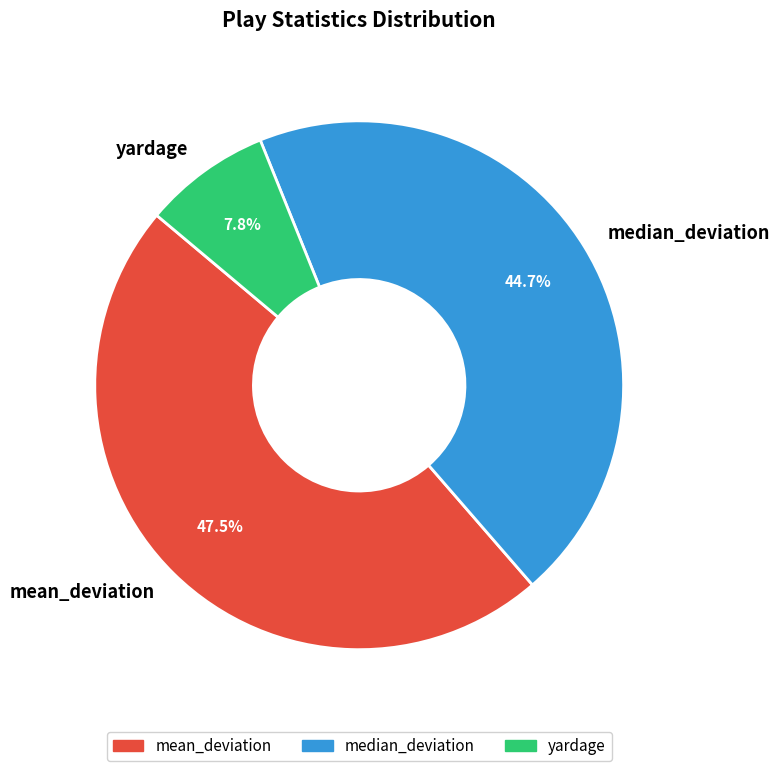

Do yardage and median_deviation together represent more than half of the pie?

Yes